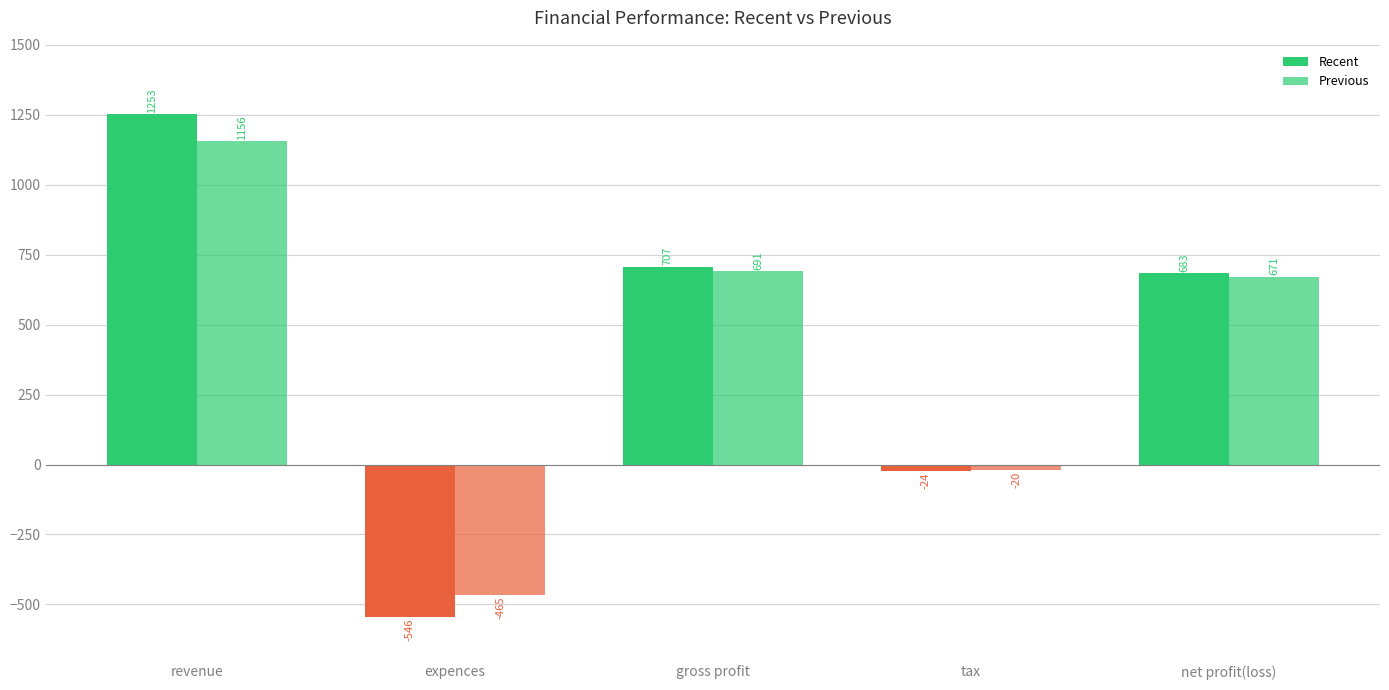

What position from the right is tax?

2